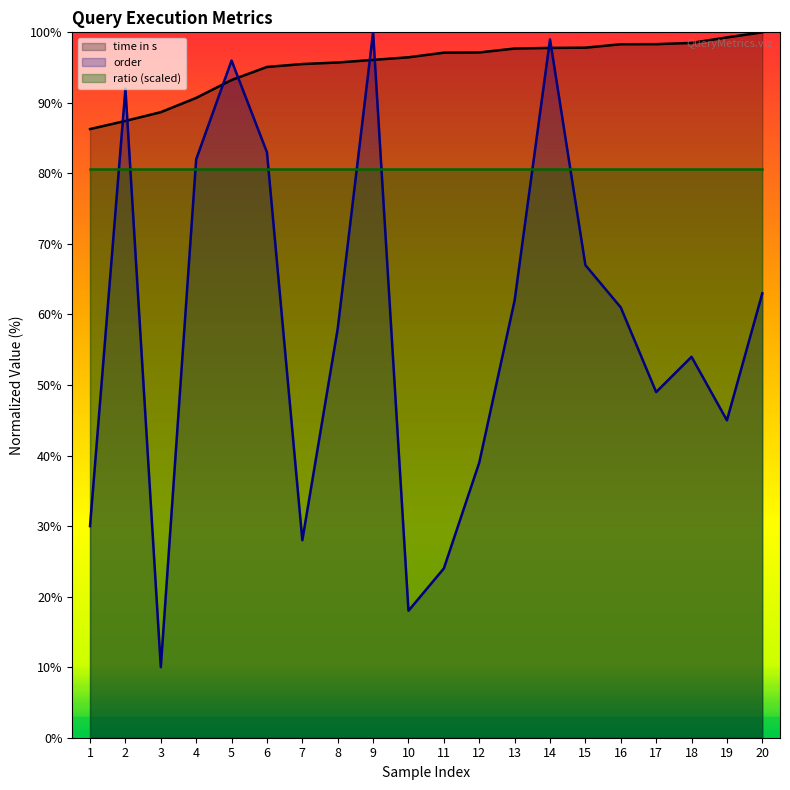

What is the difference between the second highest and second lowest values in the time in s series?

11.8